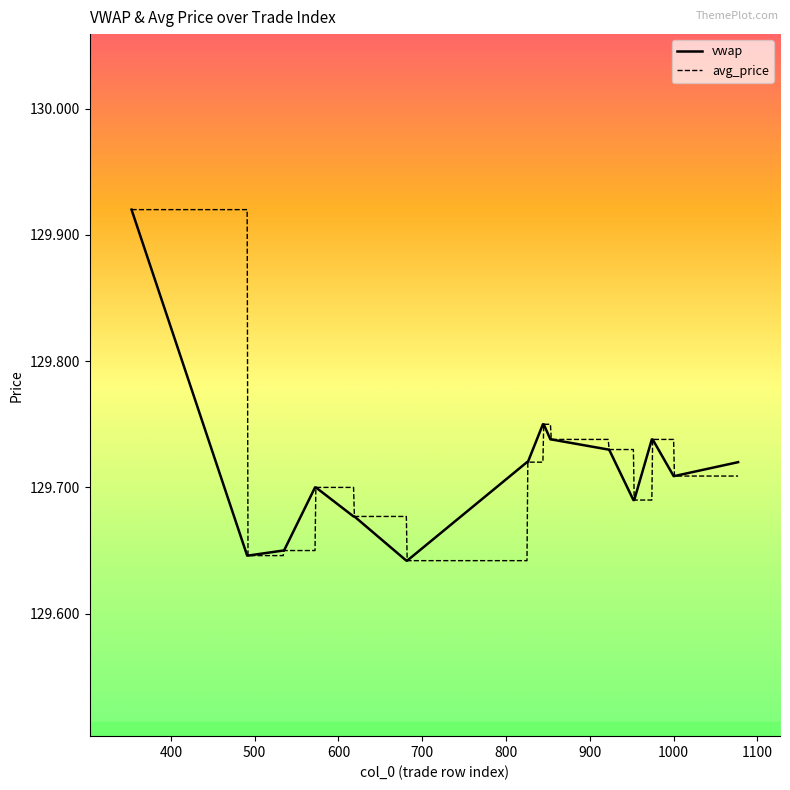

Which series has the largest total across all categories?

avg_price